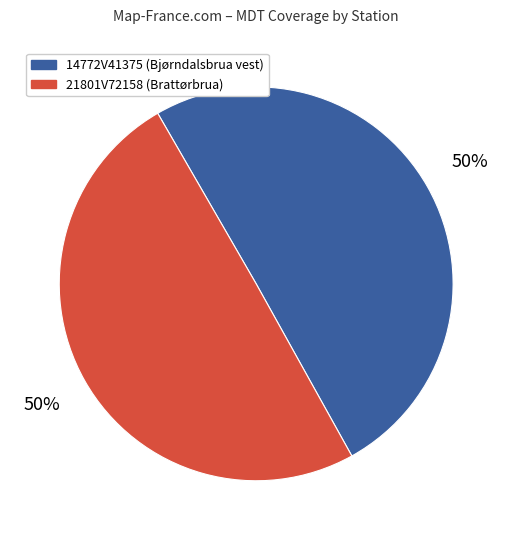

What percentage is the 21801V72158 slice, to the nearest percent?

50%